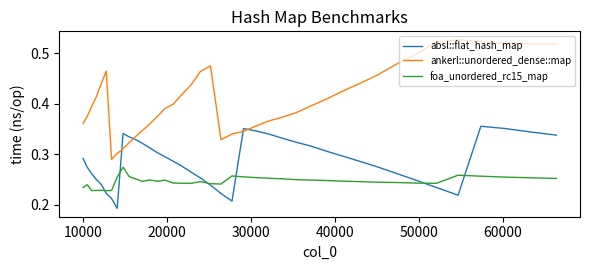

Rank the series by their average value, from lowest to highest.

foa_unordered_rc15_map, absl::flat_hash_map, ankerl::unordered_dense::map